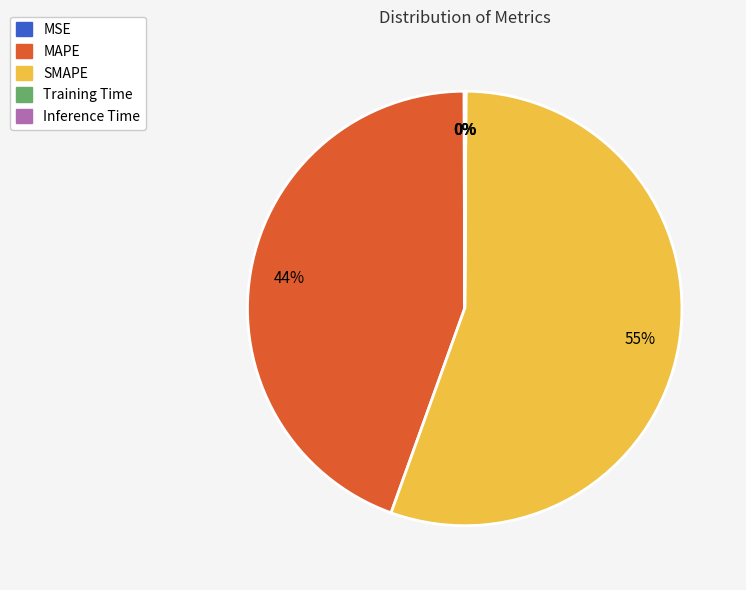

Is MAPE the majority of the pie?

No